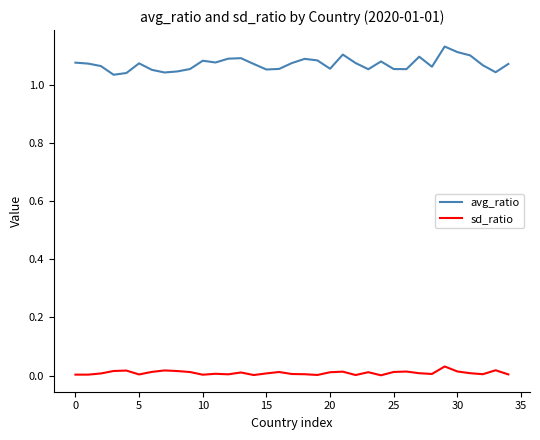

Which series has the largest total across all categories?

avg_ratio